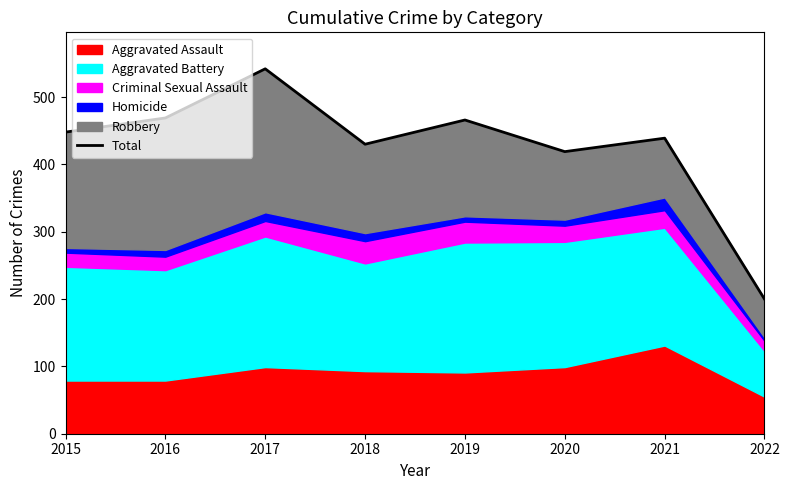

Which label corresponds to the smallest value in the chart?

2022